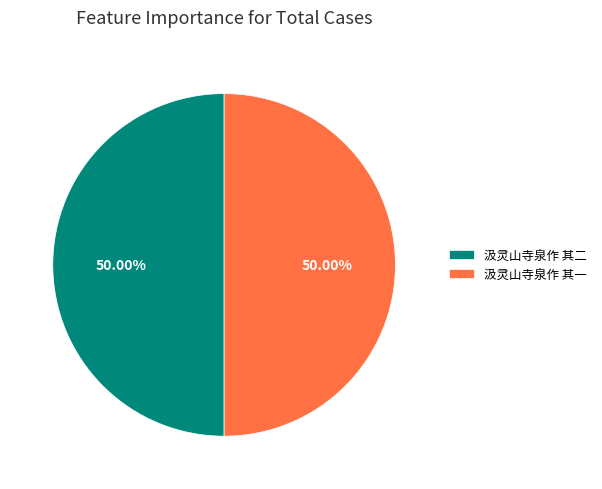

The 汲灵山寺泉作 其一 slice represents 40% of the pie. True or false?

False